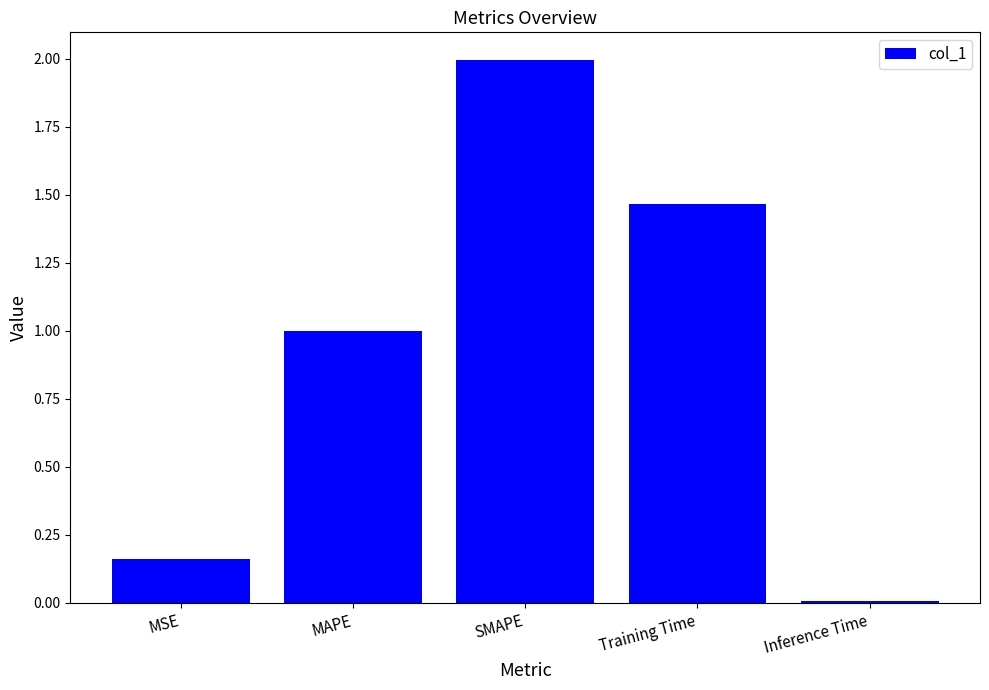

What is the sum of all values?

4.6